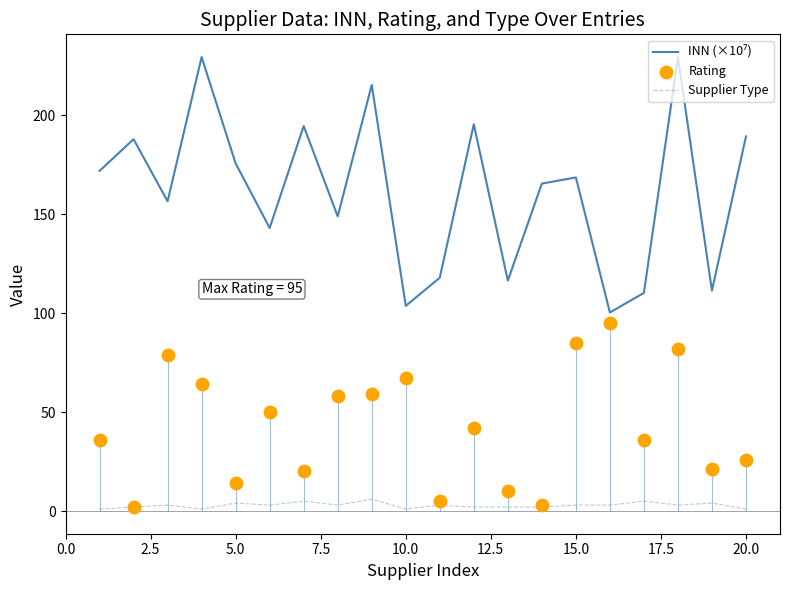

Which series contains the lowest Y value?

Supplier Type